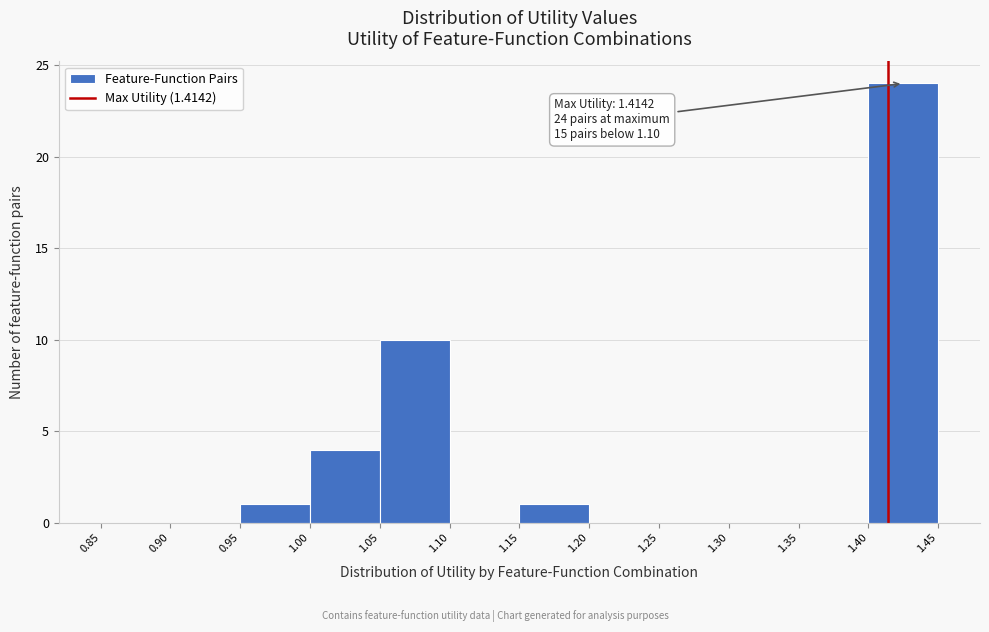

Which range on the x-axis has the tallest bar?

1.40 to 1.45